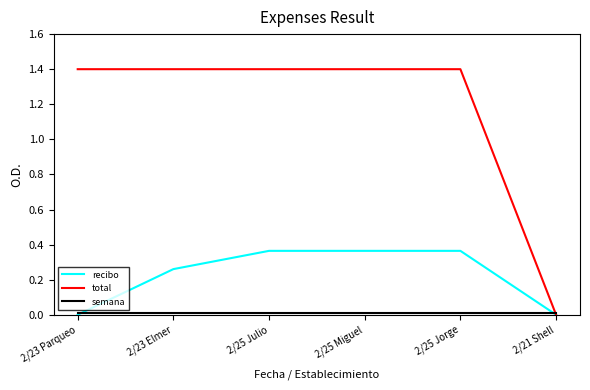

How many series are shown in this chart?

3